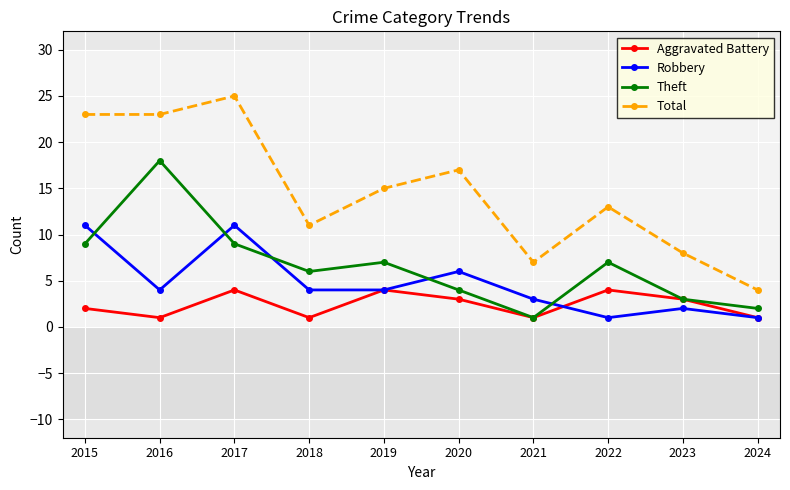

At 2017, list the series in order from largest to smallest.

Total, Robbery, Theft, Aggravated Battery